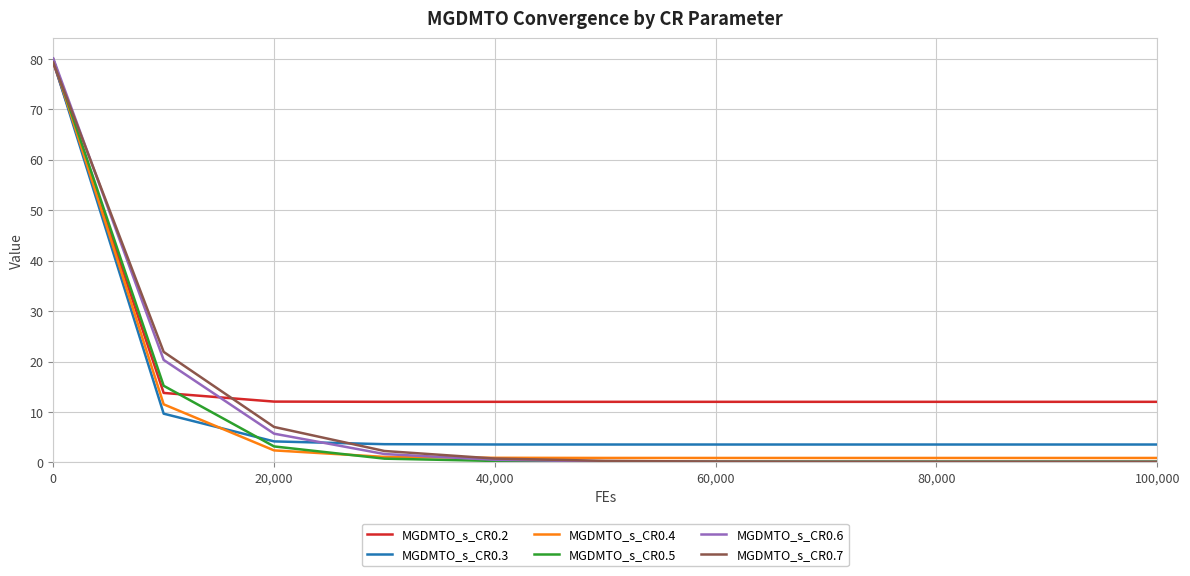

Which series has the largest total across all categories?

MGDMTO_s_CR0.2